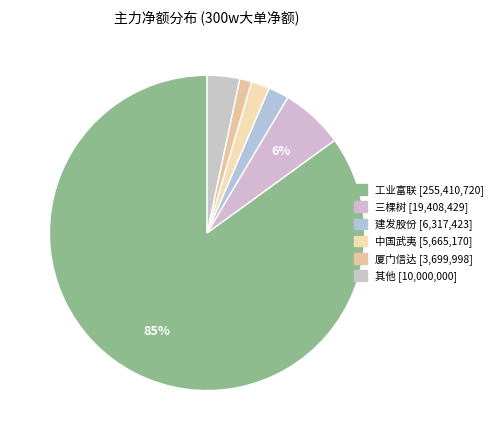

How many segments does this pie chart have?

6